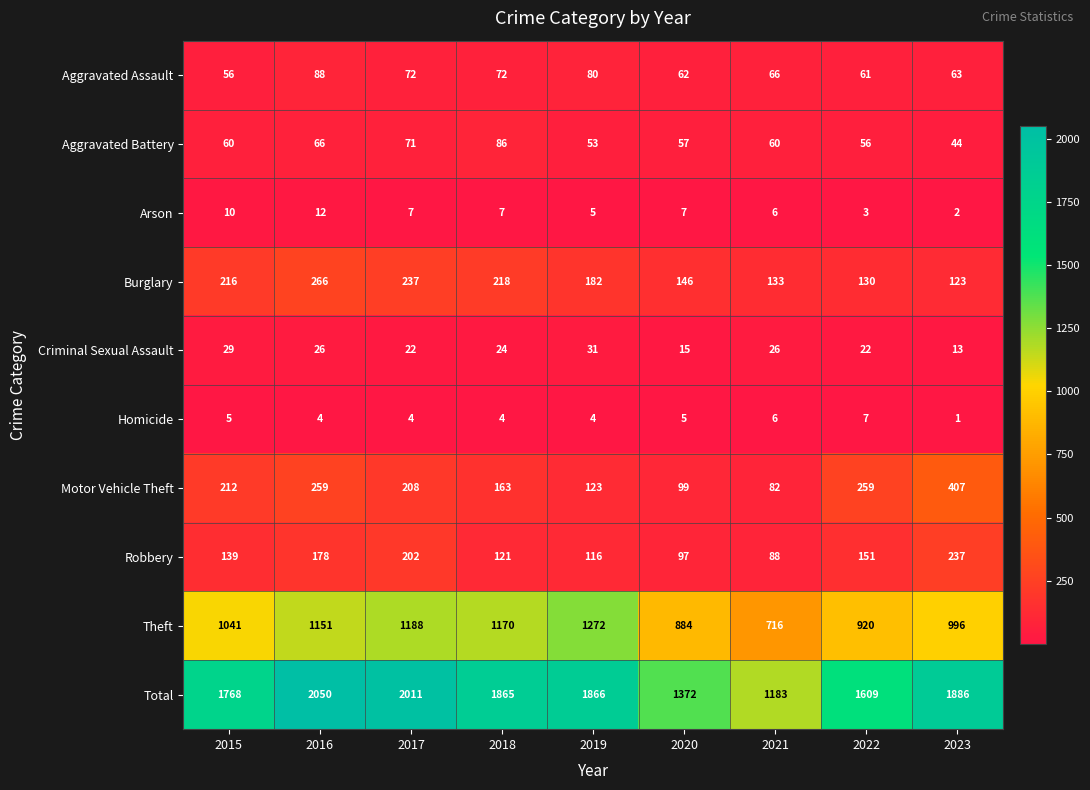

Read the Motor Vehicle Theft value at 2023, to the nearest 50.

400